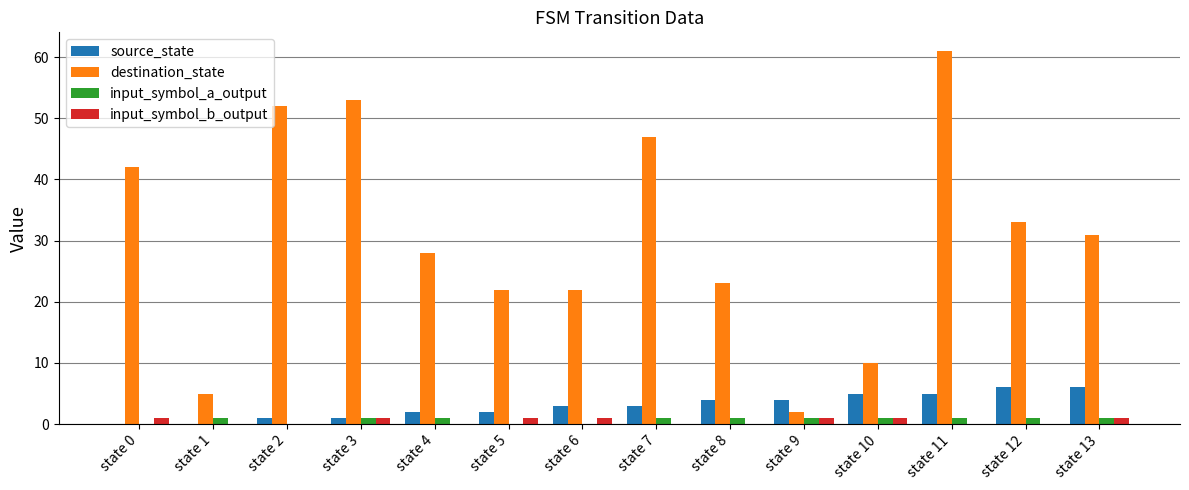

What is the spread (max minus min) of values at state 9?

3